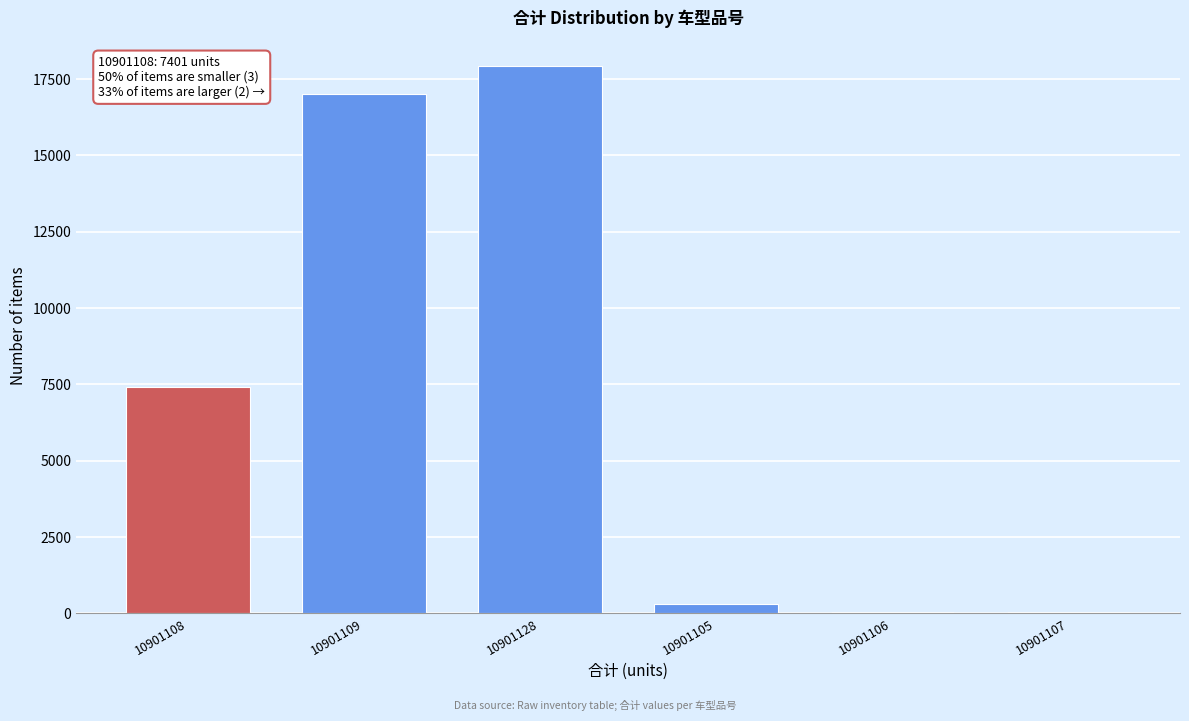

What is the ratio of the value at 10901108 to the value at 10901109?

0.4